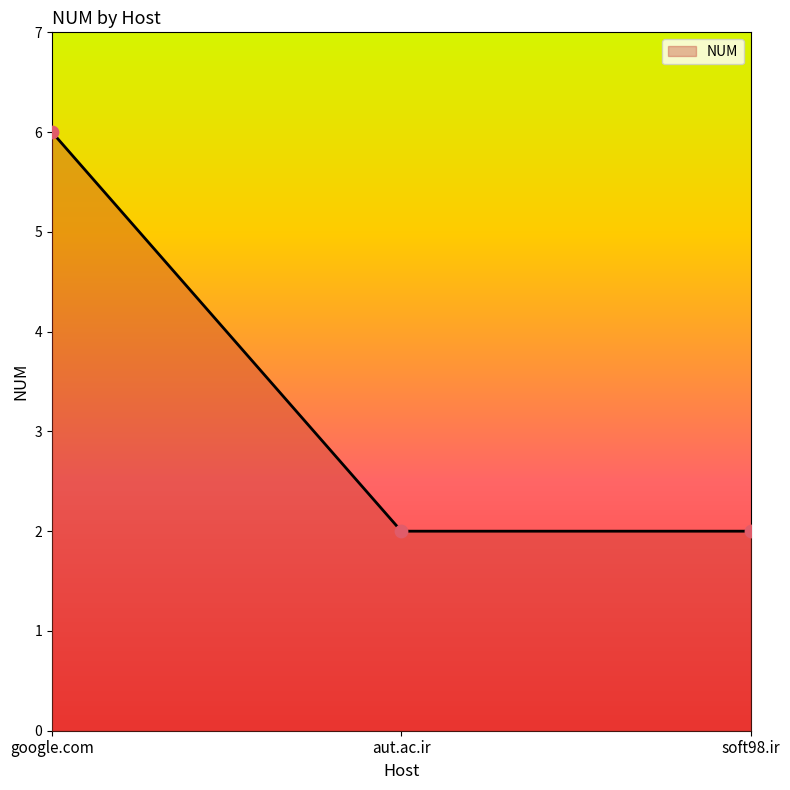

What is the ratio of the value at aut.ac.ir to the value at soft98.ir?

1.0